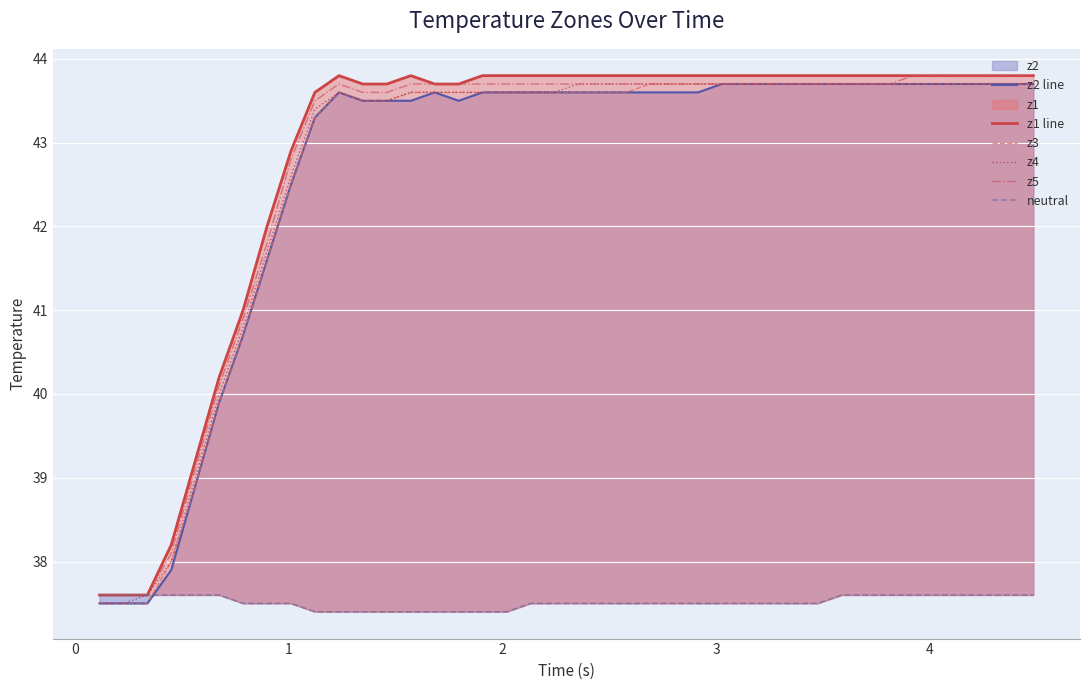

What is the minimum value for z4?

37.5